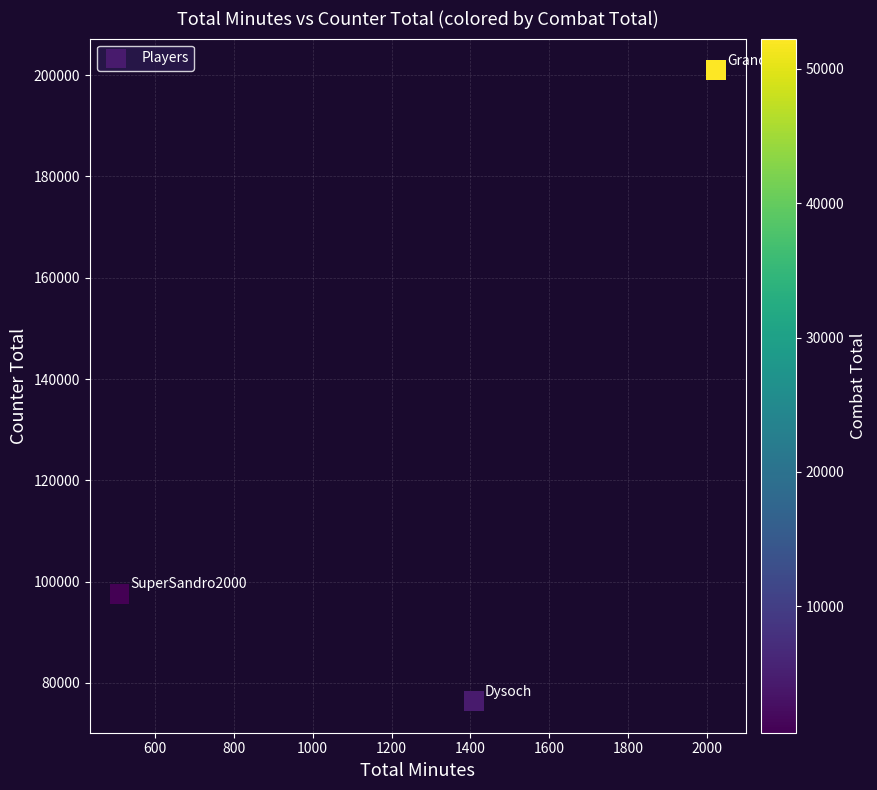

What is the average Y value?

125007.5